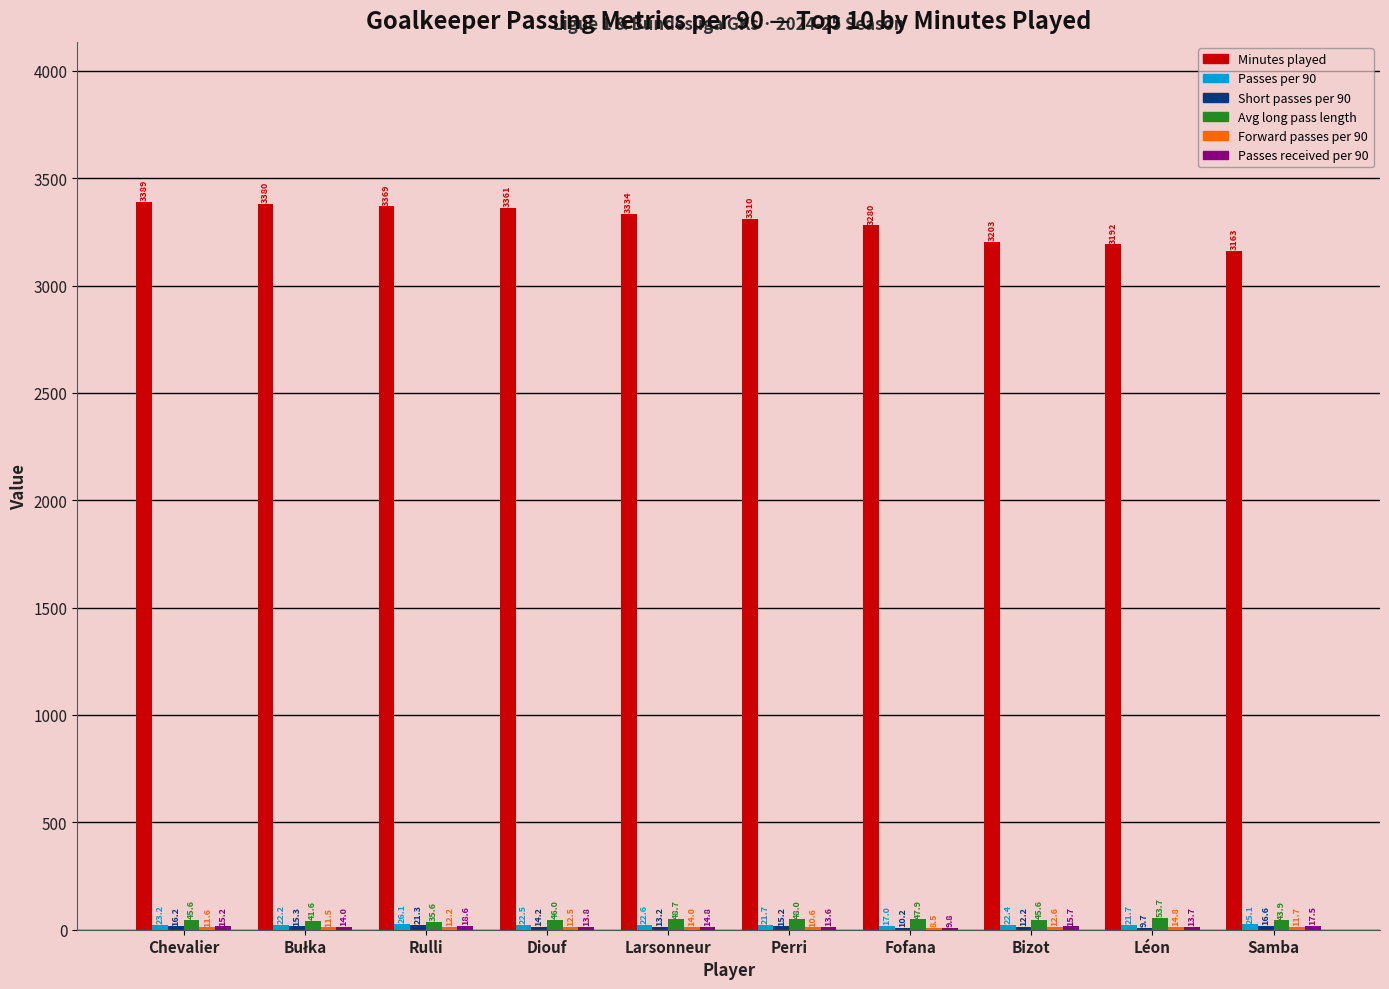

What is the total value across all series at Larsonneur?

3447.3